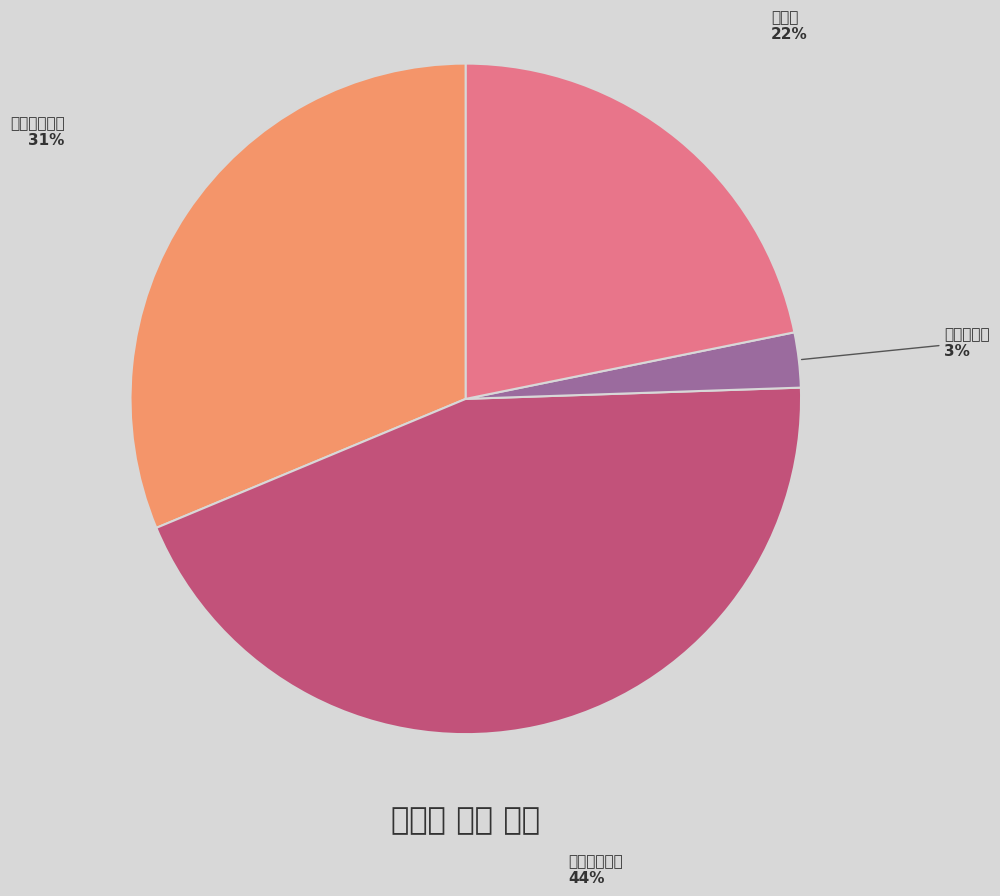

Rank the categories by value from lowest to highest.

무효투표수, 기권수, 무소속전준수, 무소속이갑재